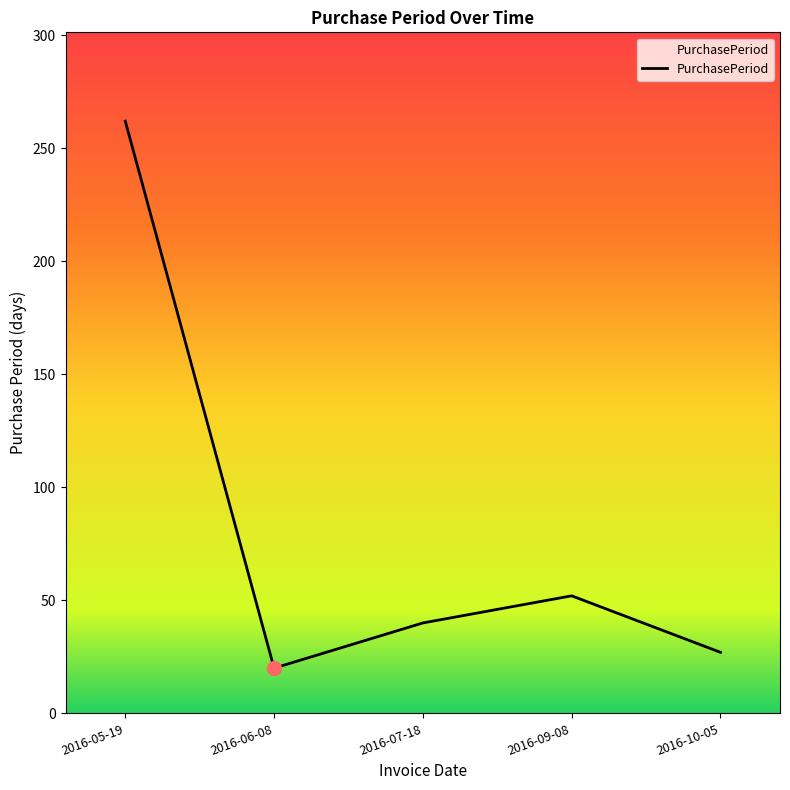

Count the number of categories in the chart.

5